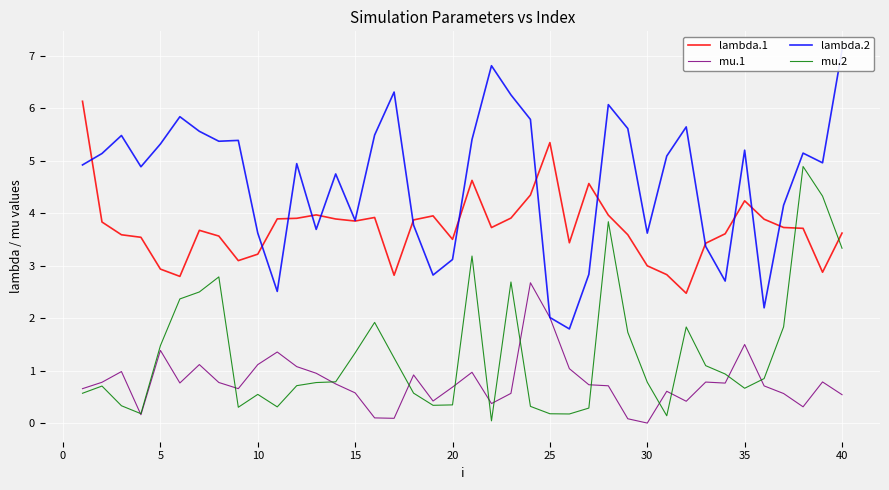

The value of lambda.1 at 40 is 6.3. True or false?

False